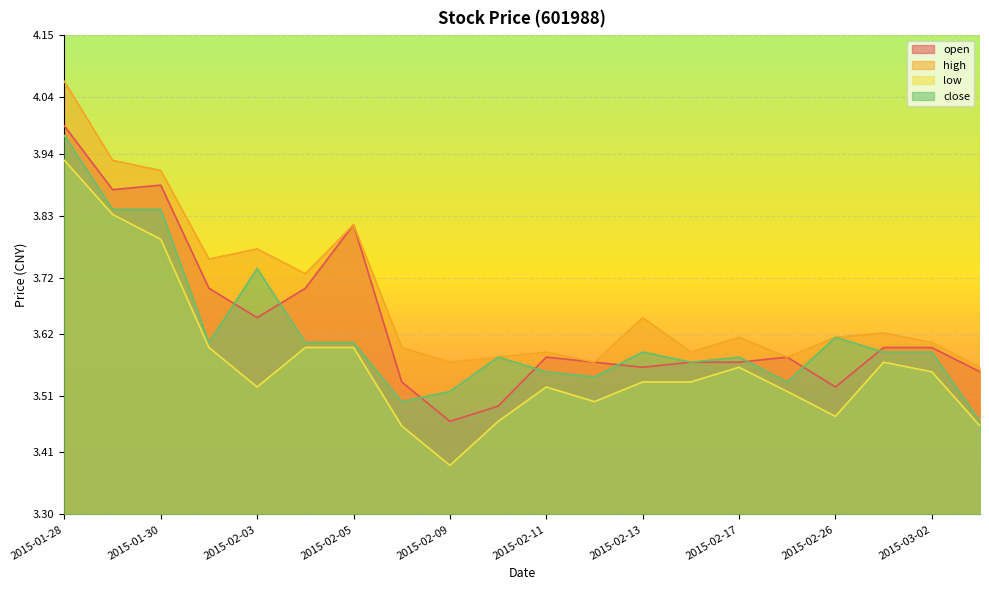

Between which two adjacent categories do open and close first intersect?

2015-02-02 and 2015-02-03